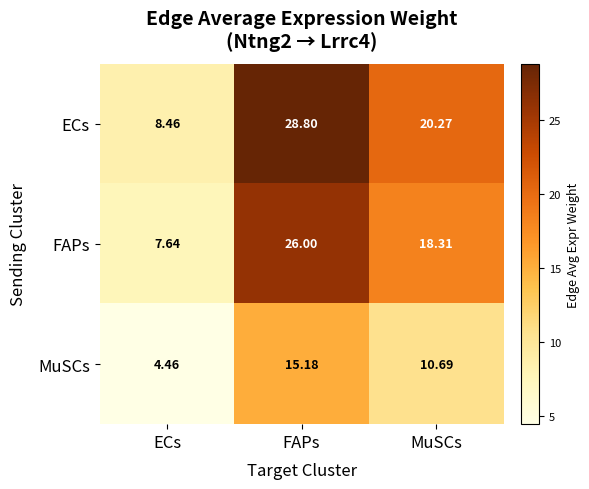

Which series has the largest range (max minus min)?

ECs